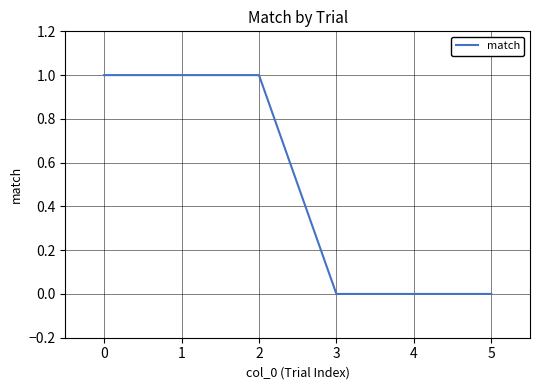

What is the sum of all values?

3